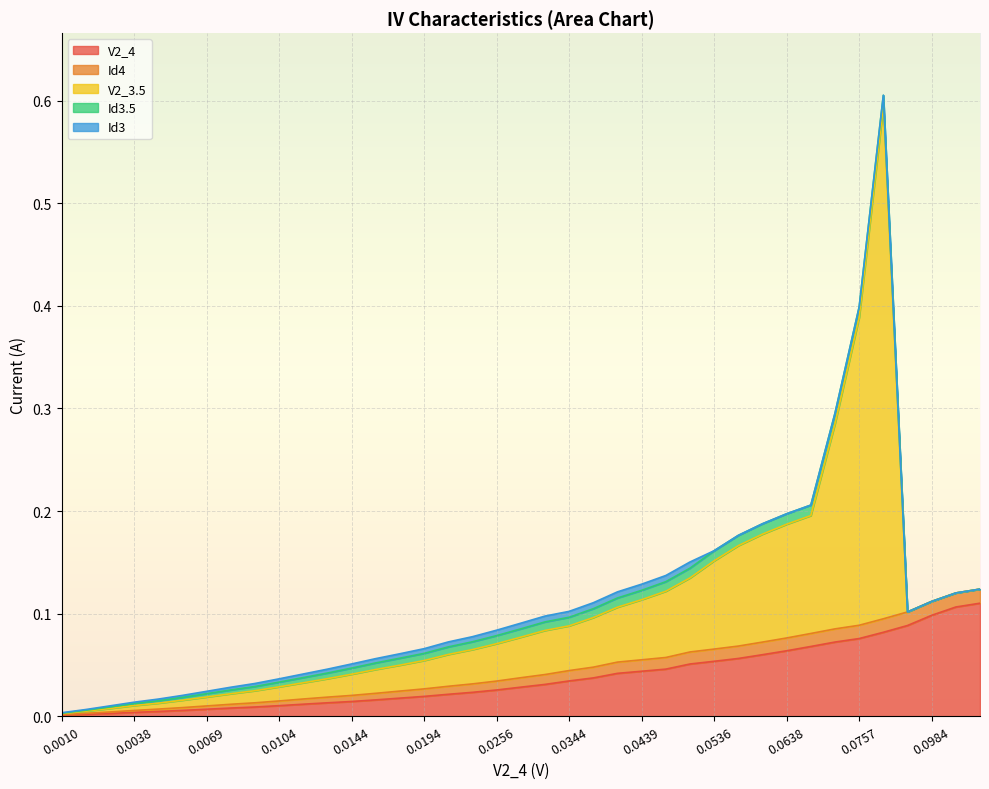

List the series in order of their peak value, highest first.

V2_3.5, V2_4, Id4, Id3.5, Id3